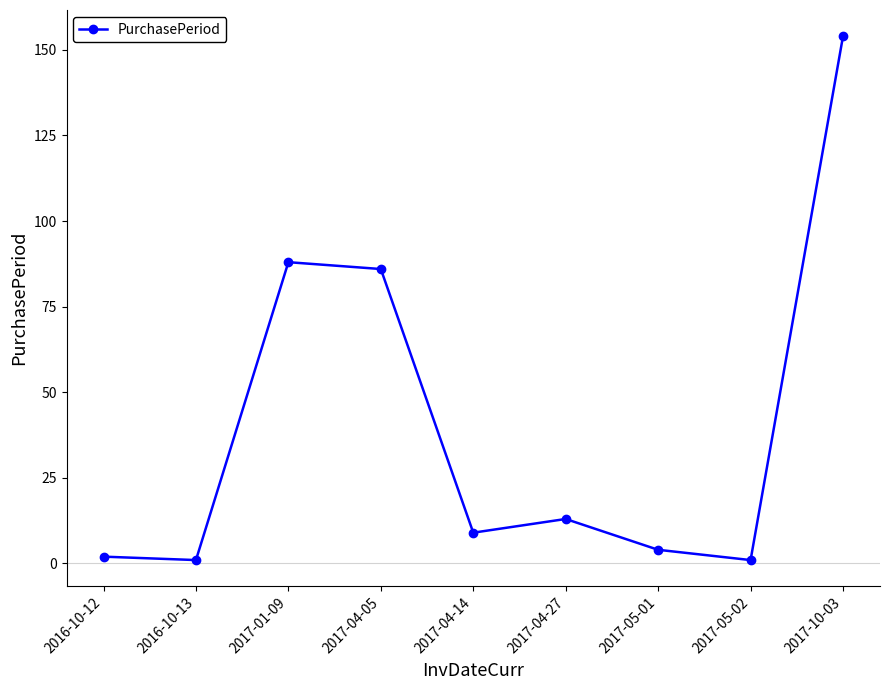

Which category has the highest value across all series?

2017-10-03